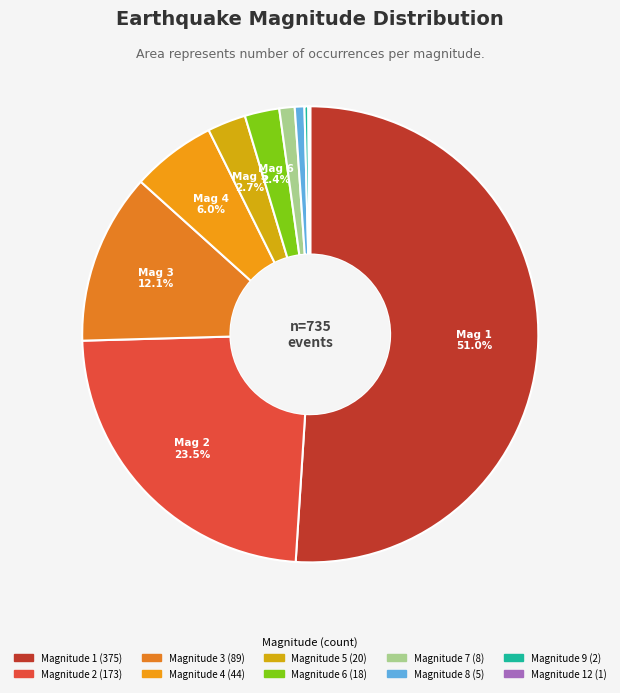

What is the largest slice in the pie chart?

1